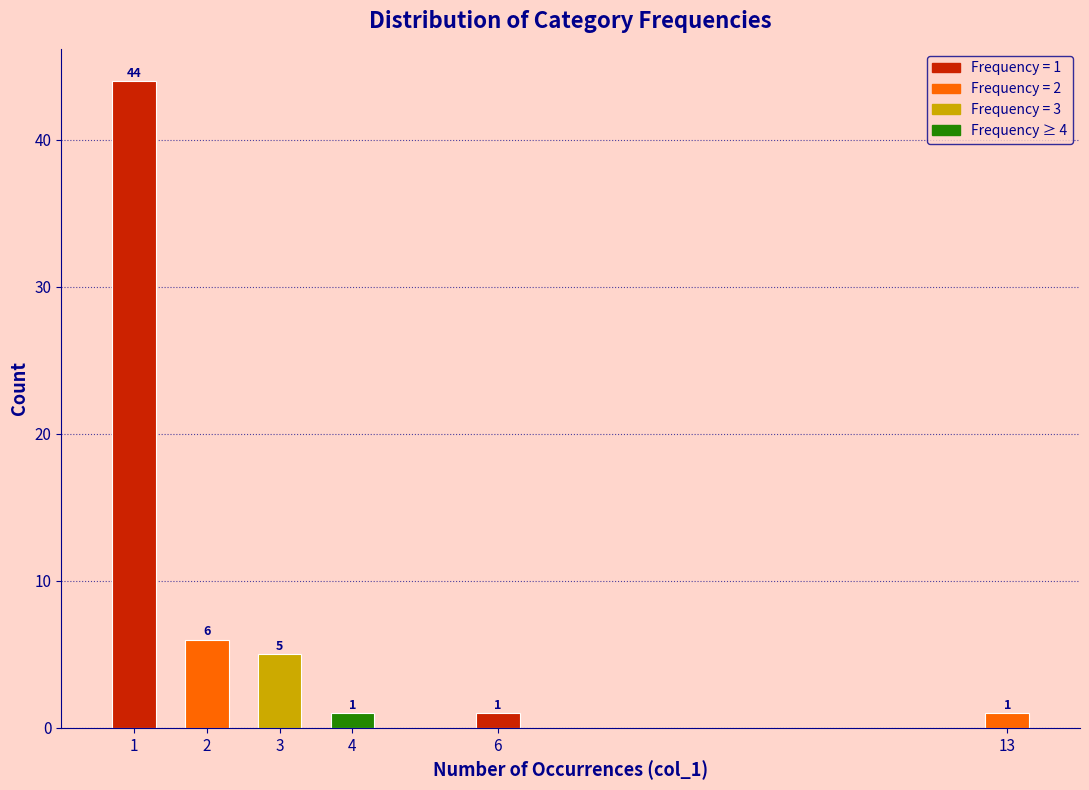

Reading left to right, what are all the values shown in this chart?

1=44	2=6	3=5	4=1	6=1	13=1